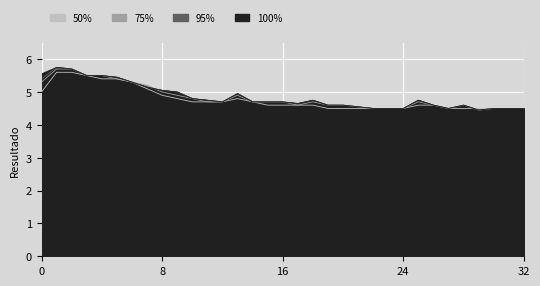

How many times do 95% and 50% cross each other?

1